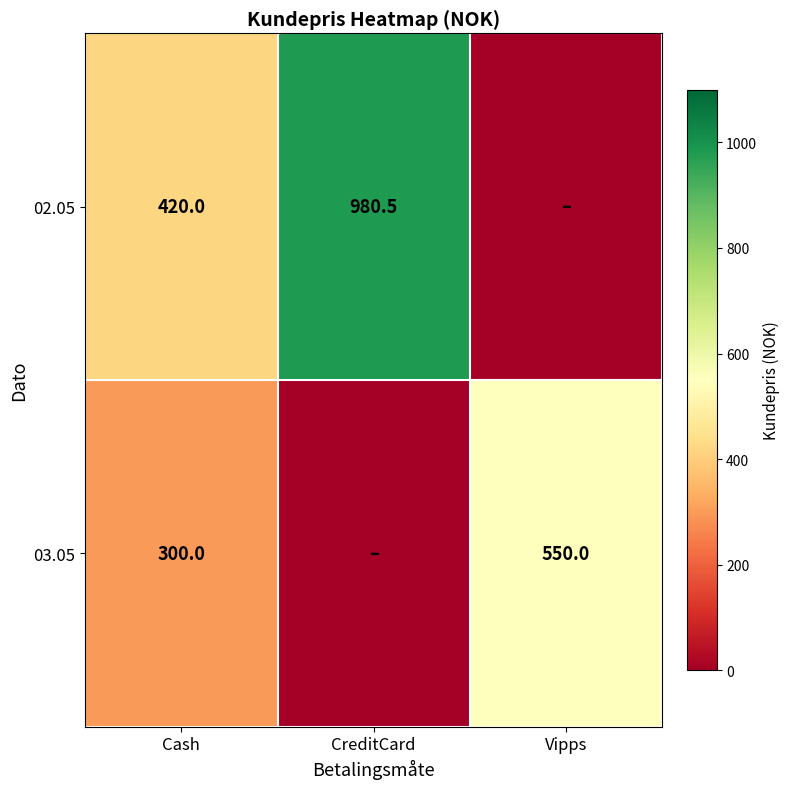

What is the spread (max minus min) of values at Cash?

120.0